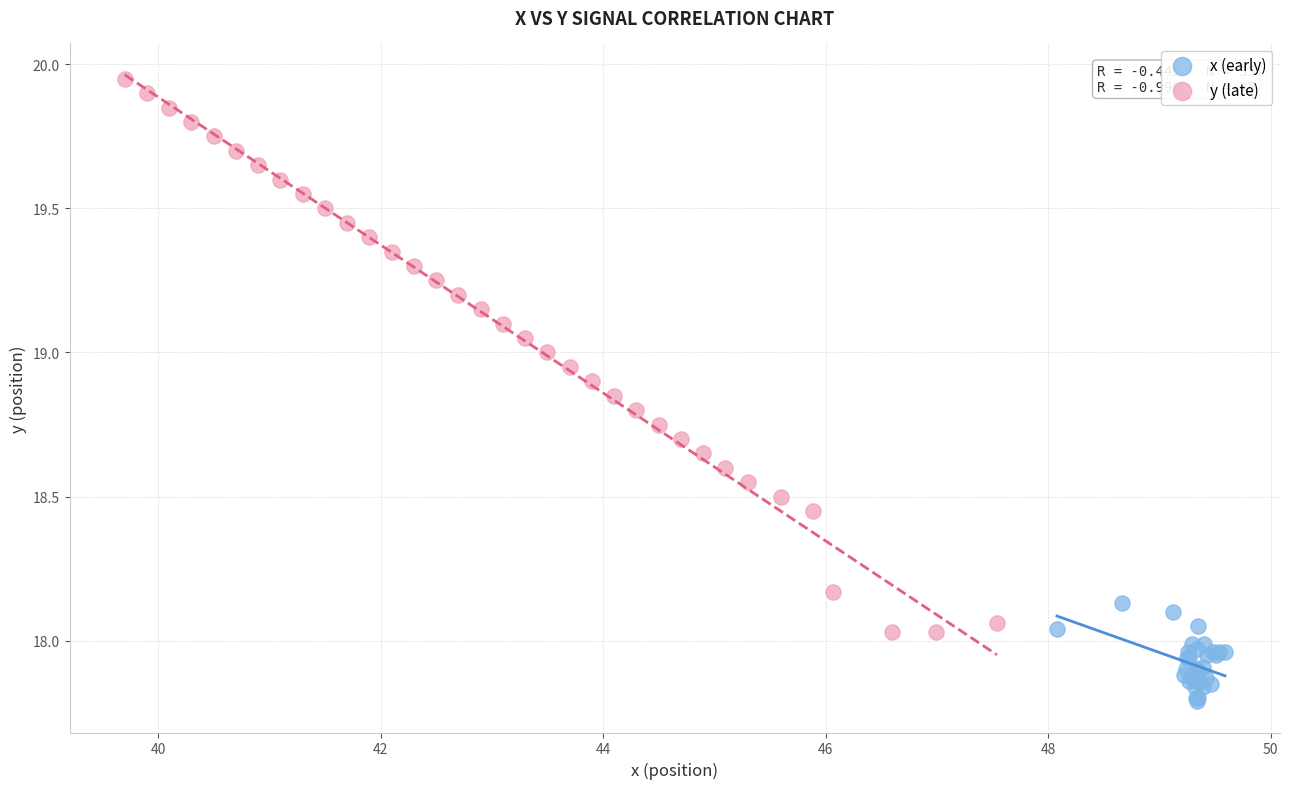

Which series contains the lowest Y value?

x (early)